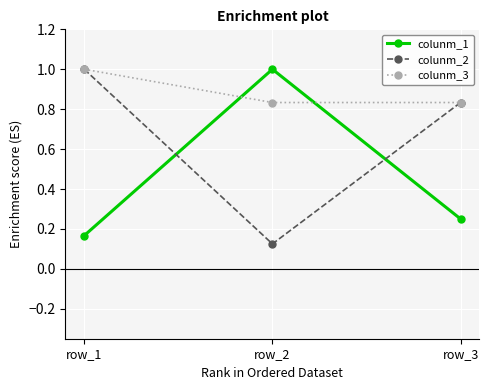

What is the value of the colunm_2 point at the 1st from the left?

1.0